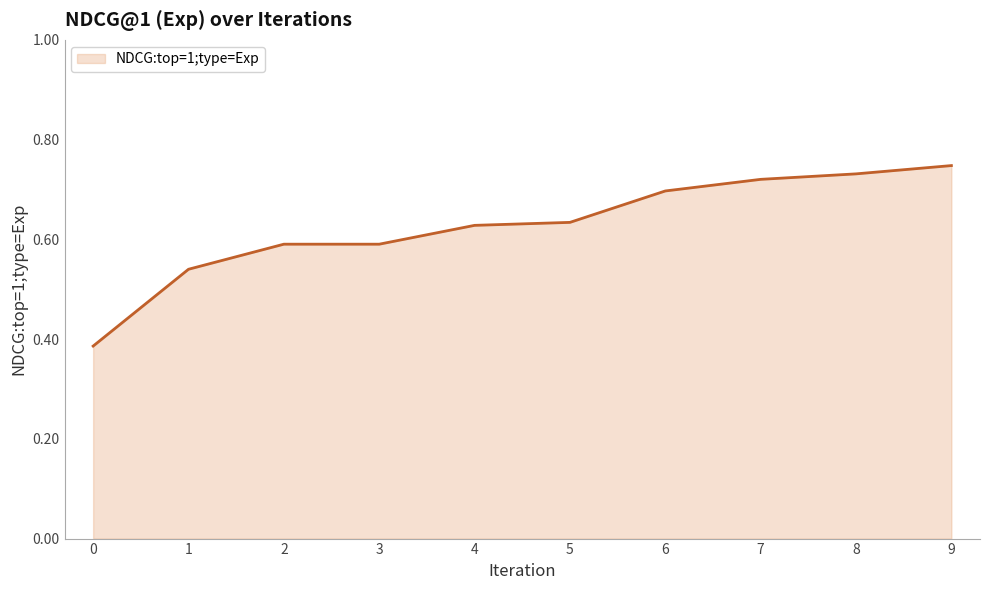

Does the chart display data point markers on the line(s)?

No